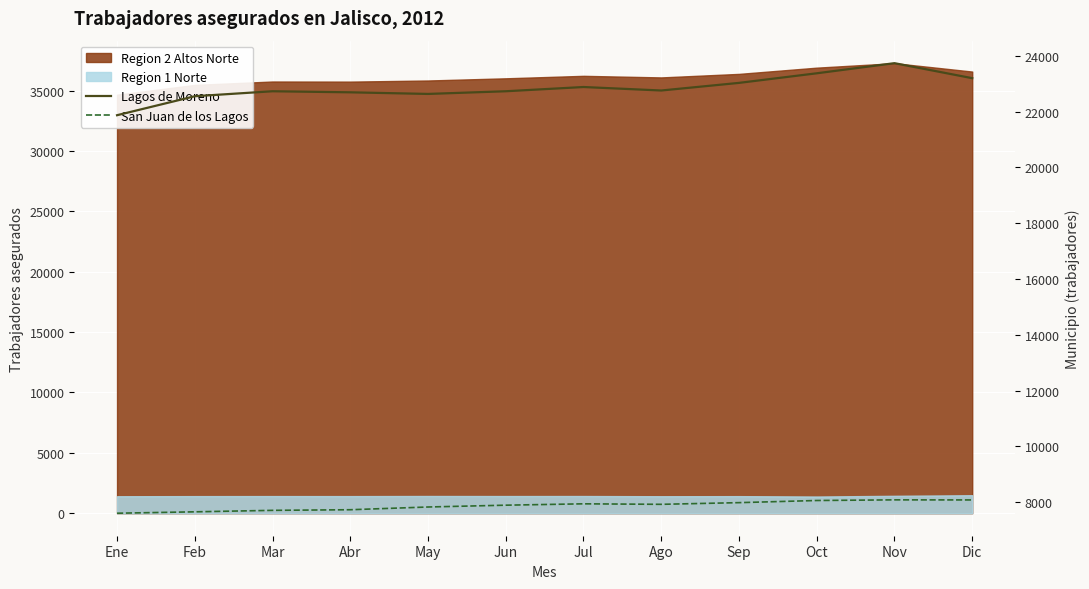

What is the difference between the San Juan de los Lagos values at Ago and Nov?

160